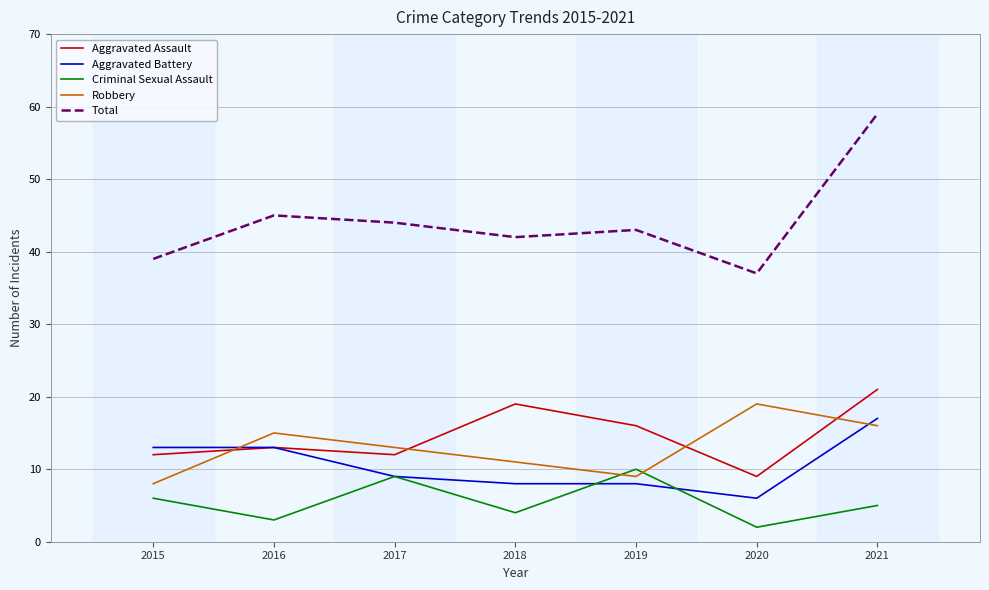

How many distinct data groups are displayed?

5